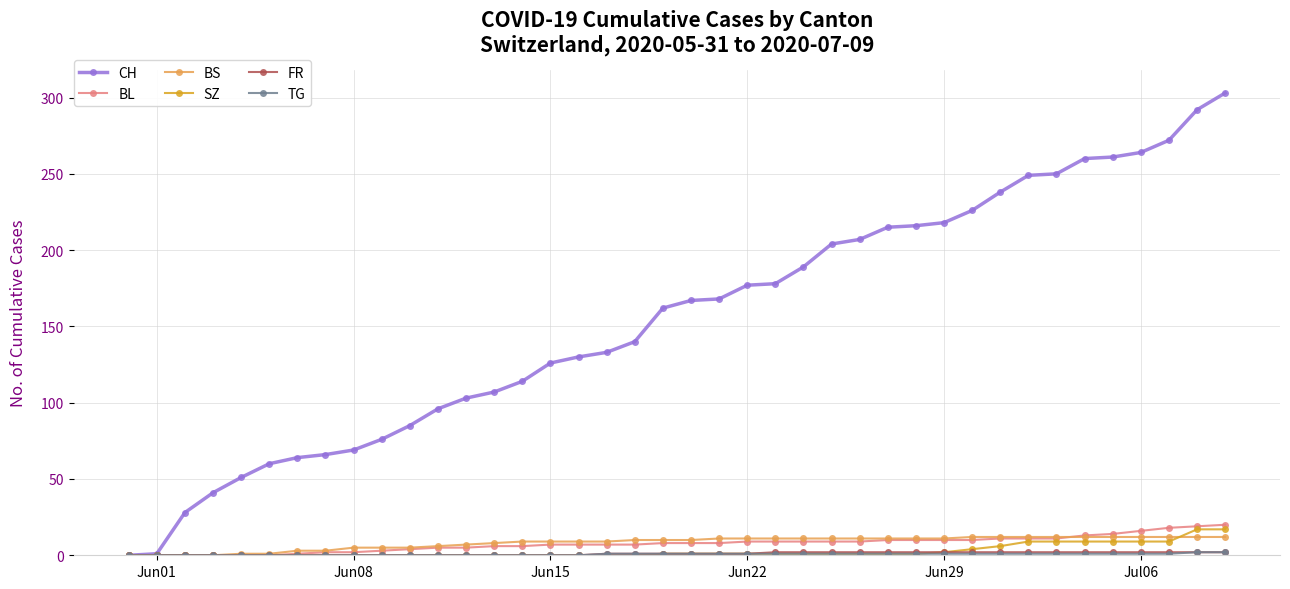

What is the greatest value displayed?

303